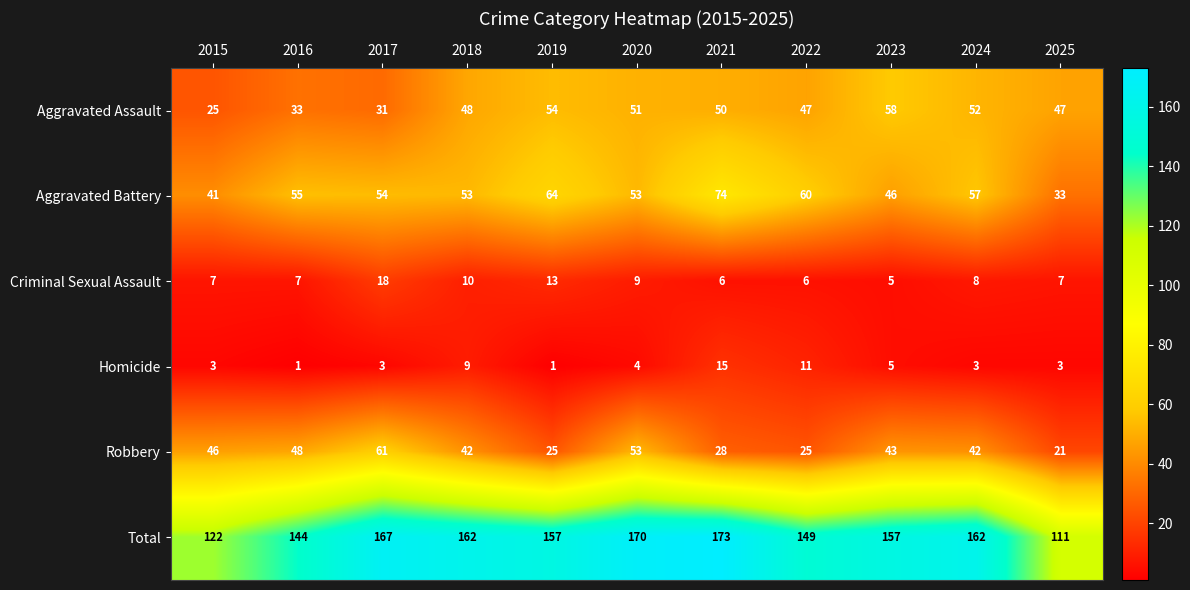

Is it true that Aggravated Assault equals 48 at 2018?

True